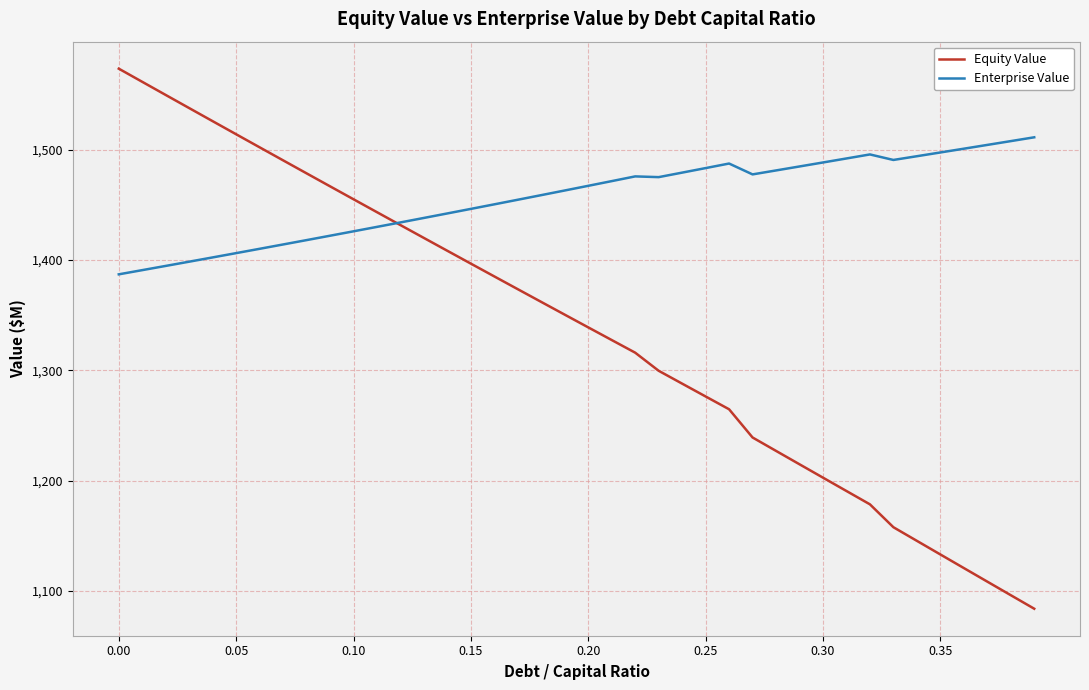

What is the minimum value shown in the chart?

1084.0